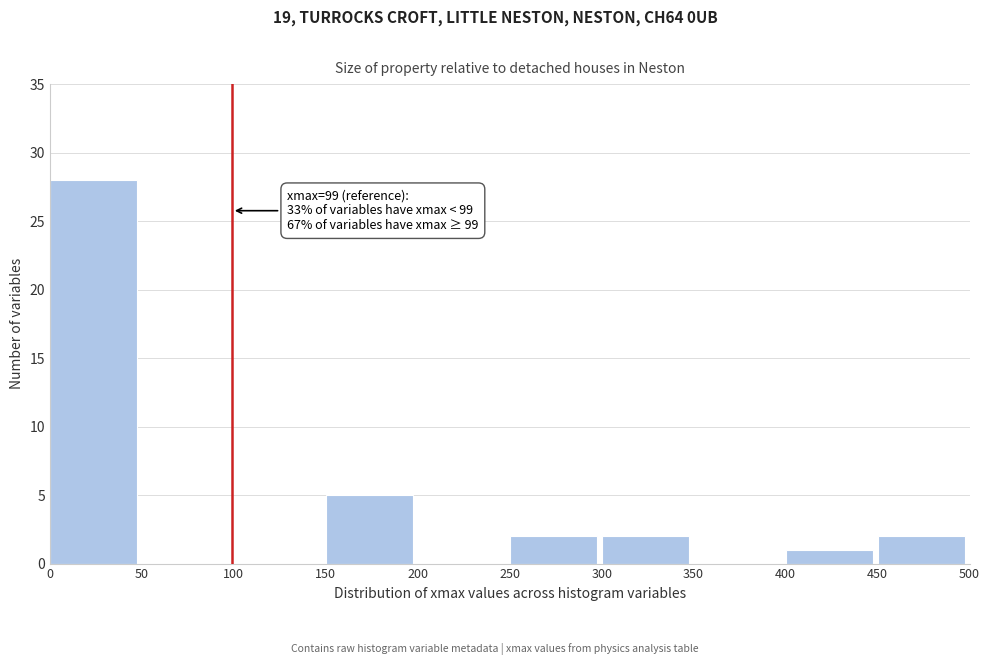

Which range on the x-axis has the tallest bar?

0 to 50